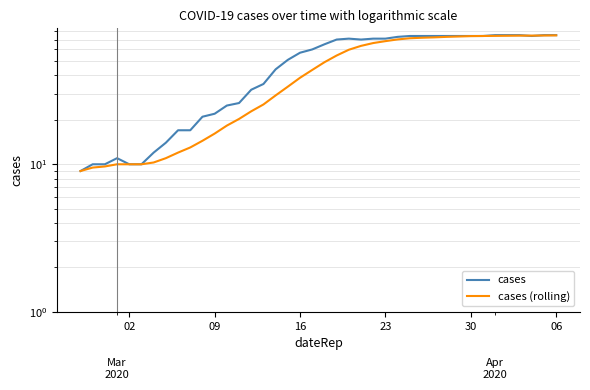

Which series has the widest spread of values?

cases